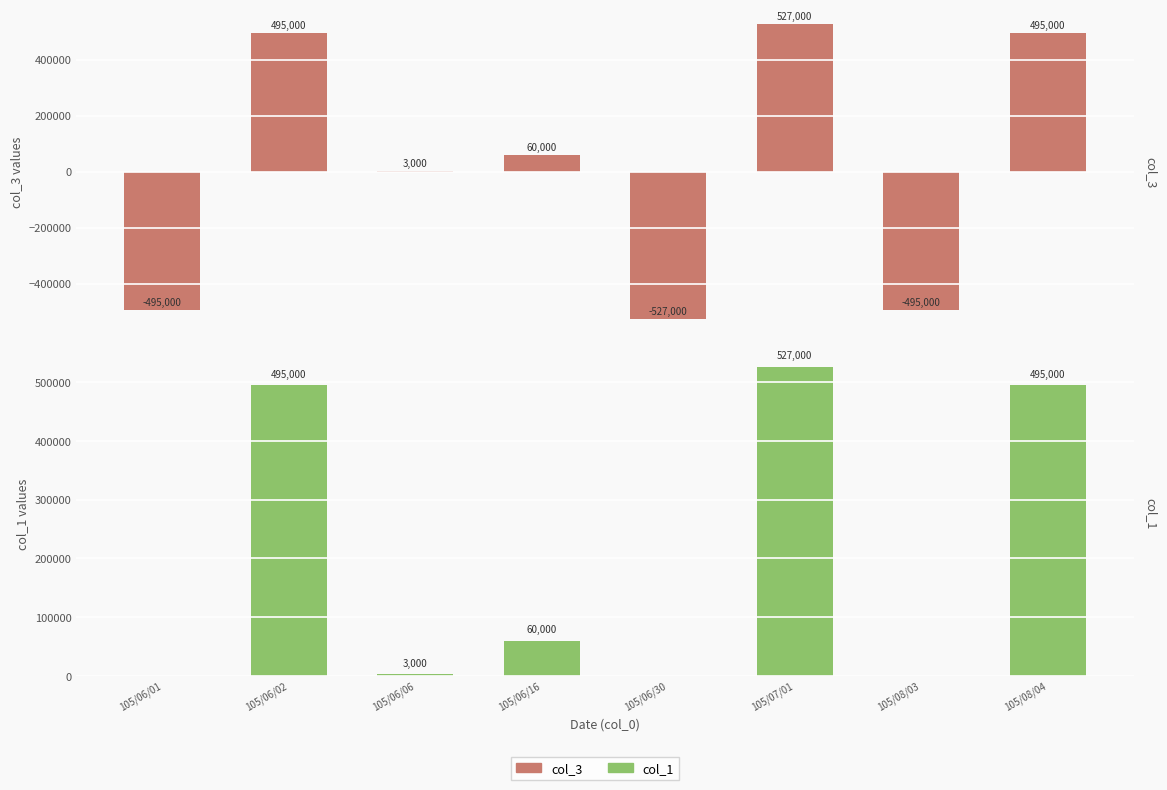

Reading left to right, what are all the values shown in this chart?

col_3: -495000	495000	3000	60000	-527000	527000	-495000	495000
col_1: 0	495000	3000	60000	0	527000	0	495000